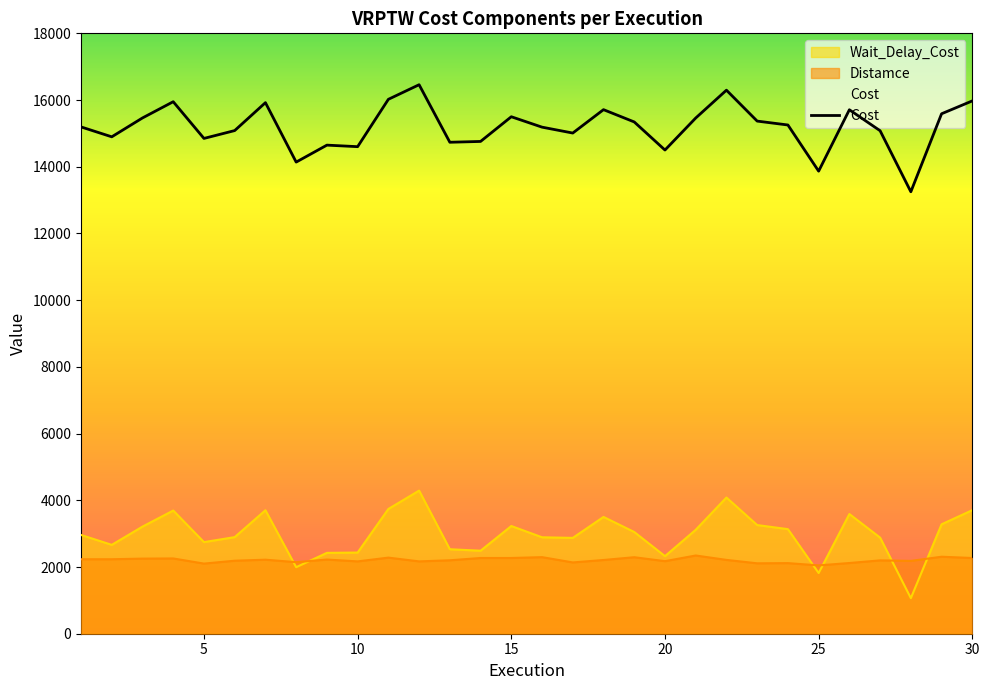

Which label corresponds to the largest value in the chart?

12